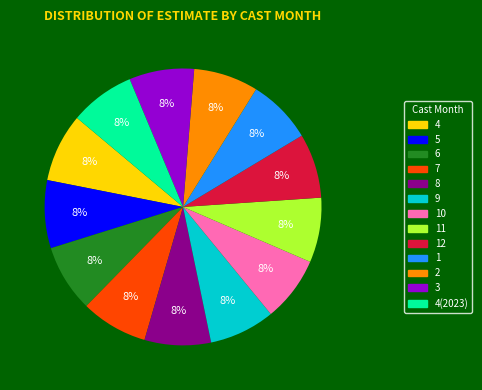

To the nearest percent, what percentage of the pie is 2?

8%